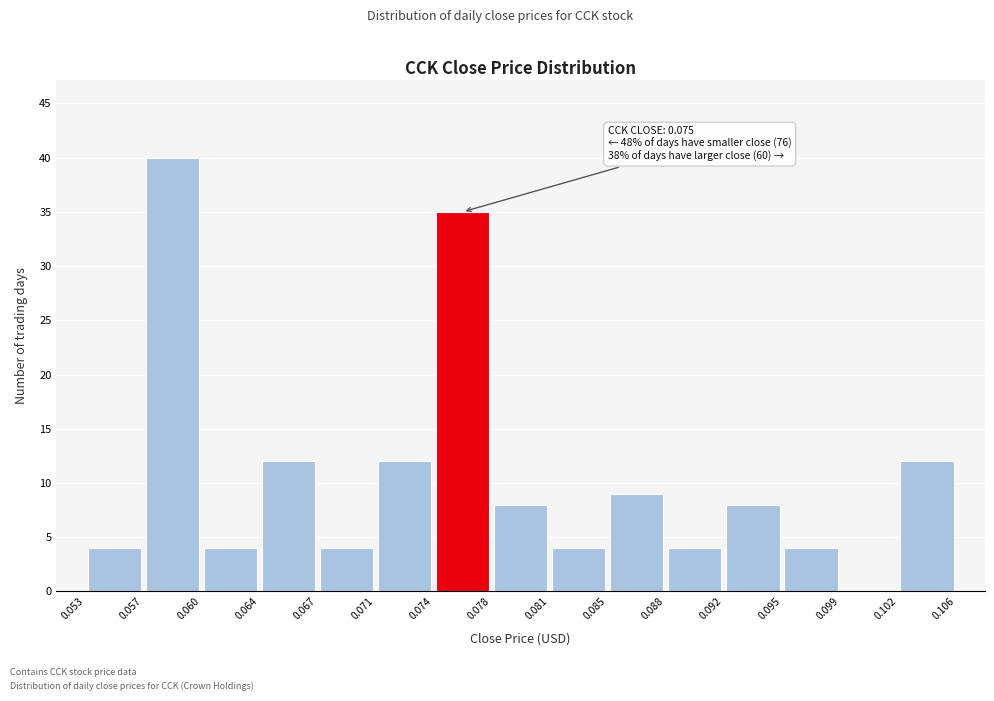

Which range on the x-axis has the tallest bar?

0.057 to 0.060